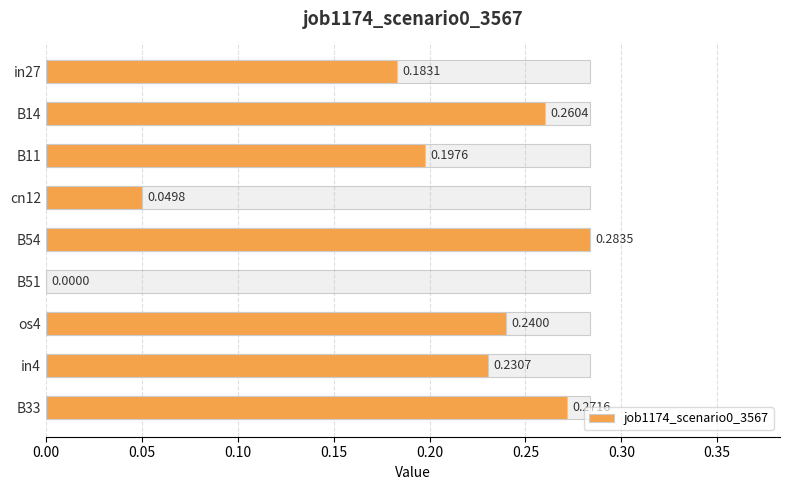

What is the value of the 2nd bar from the left?

0.3